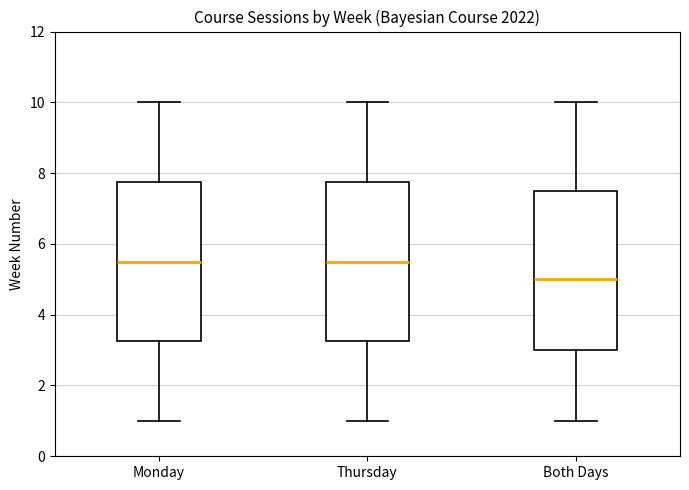

Reading left to right, transcribe this box plot: for each box, give where its median line is, the range the box spans, and where its two whiskers end, as read against the y-axis. The values are not printed on the chart, so give them approximately, as read against the axis.

Monday: median 5.6, box 3.2 to 7.8, whiskers 1.0 to 10.0
Thursday: median 5.6, box 3.2 to 7.8, whiskers 1.0 to 10.0
Both Days: median 5.0, box 3.0 to 7.6, whiskers 1.0 to 10.0